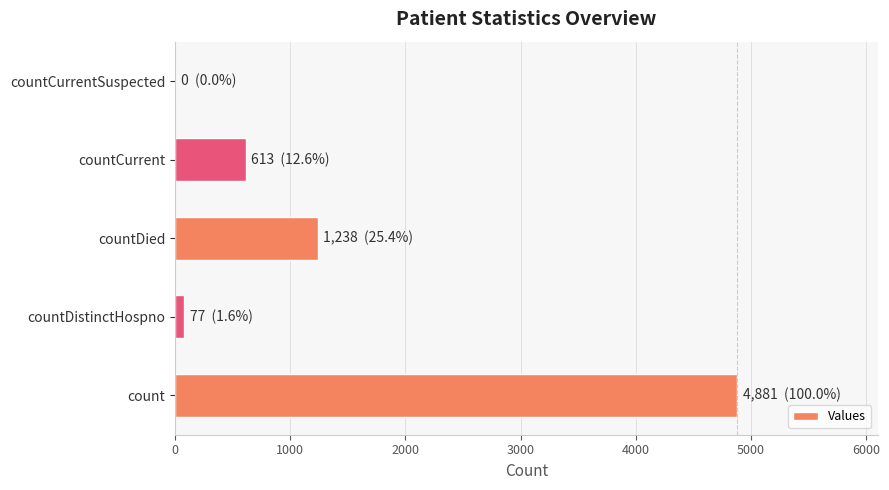

At which label is the value closest to 2440?

countDied